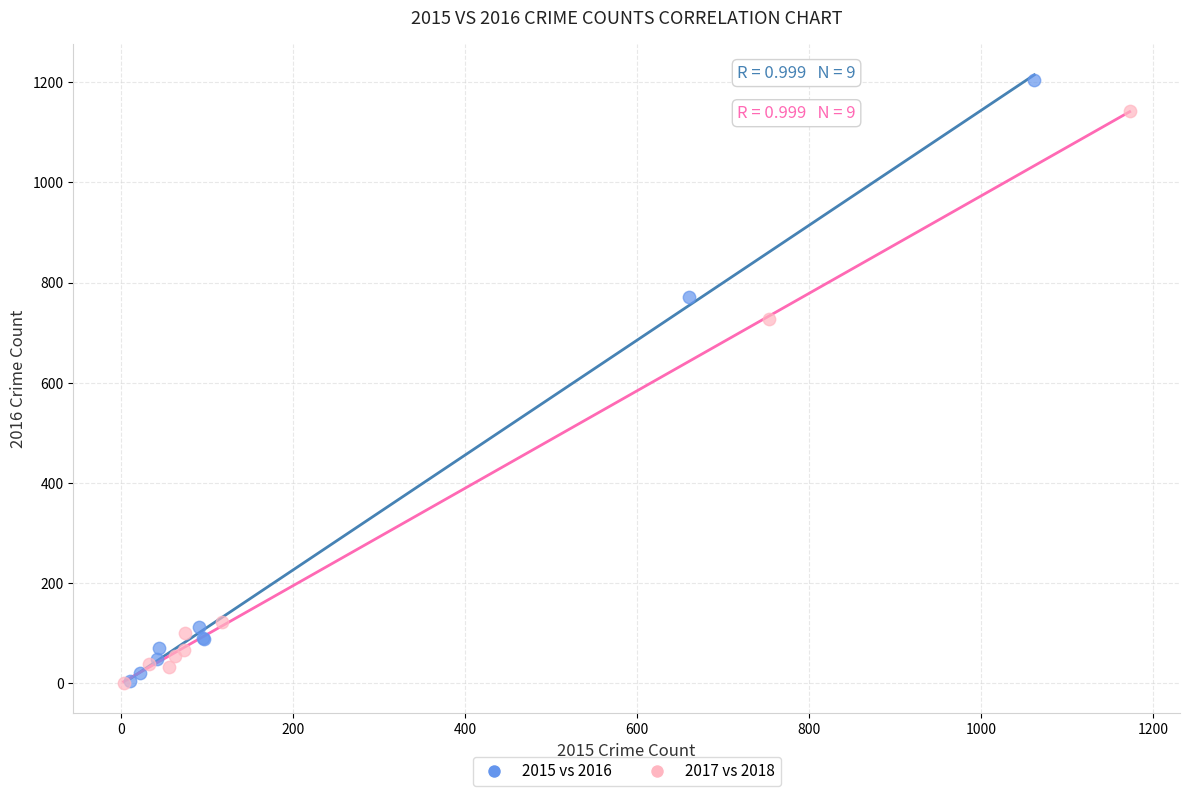

Which series reaches the maximum Y coordinate?

2015 vs 2016